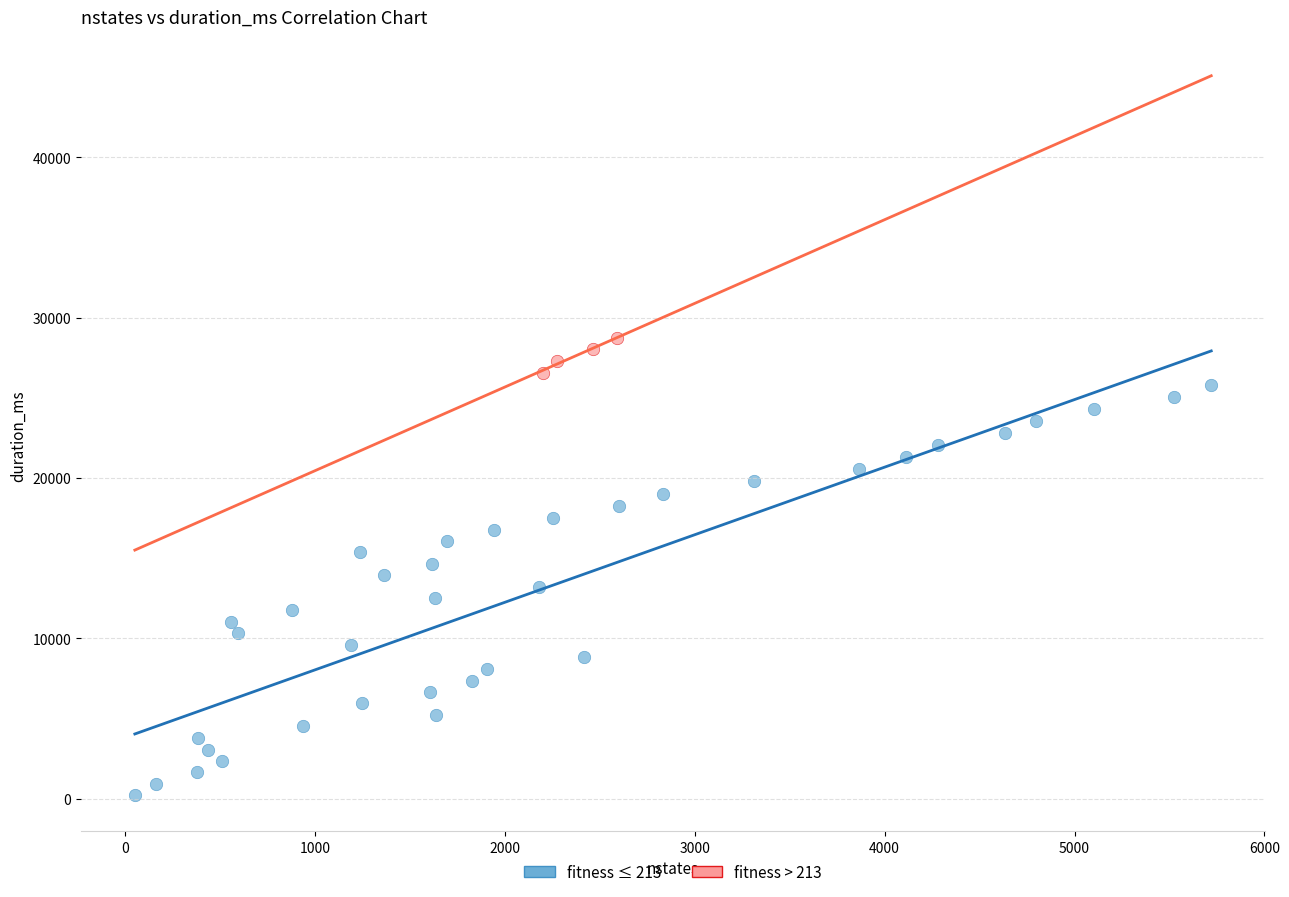

Which series contains the lowest Y value?

fitness ≤ 213